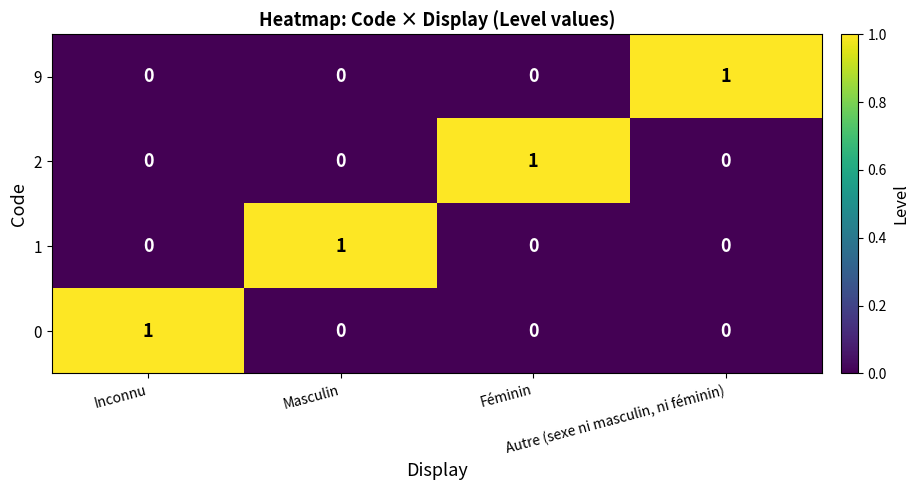

At how many categories does at least one series exceed 0?

4